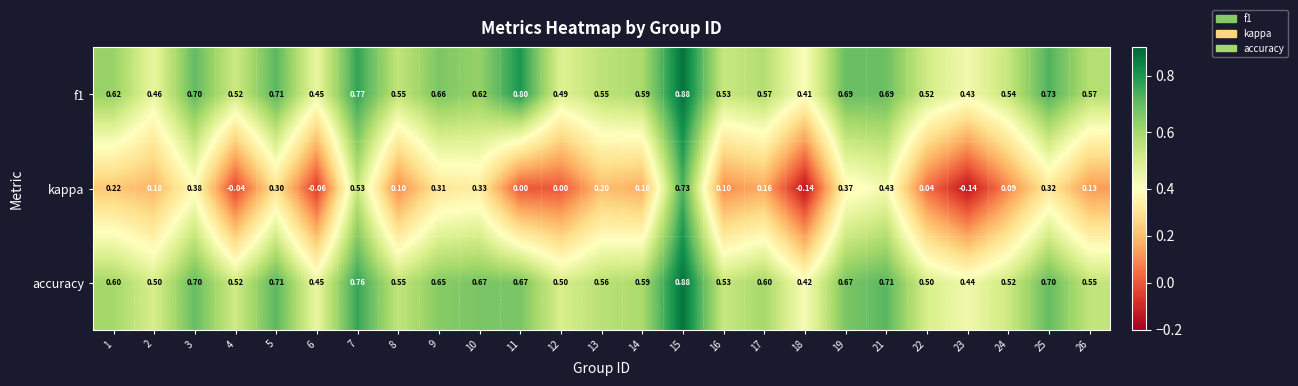

Which series changed the most between 8 and 26?

kappa